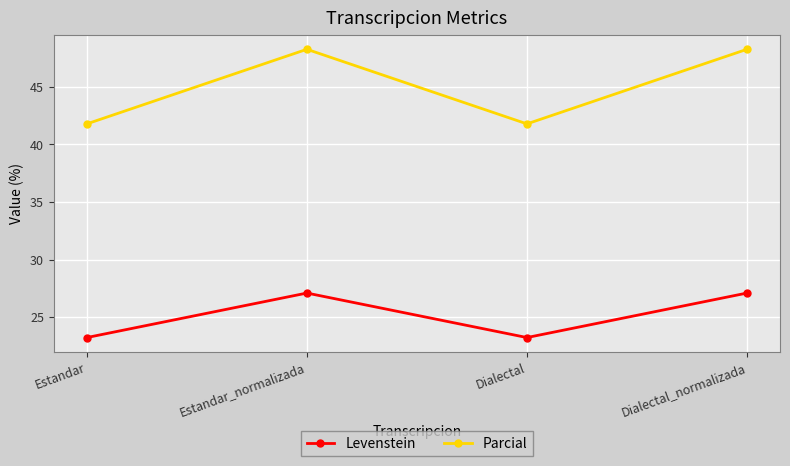

How many interior local peaks does the Parcial series have?

1